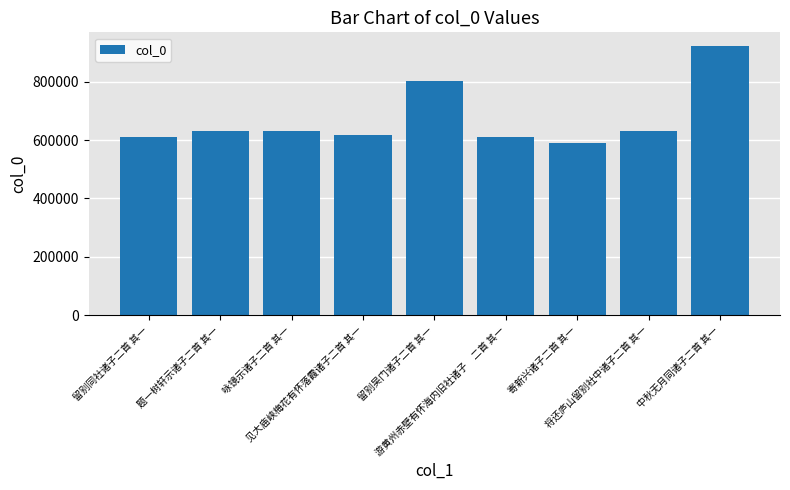

What is the smallest value displayed?

591089